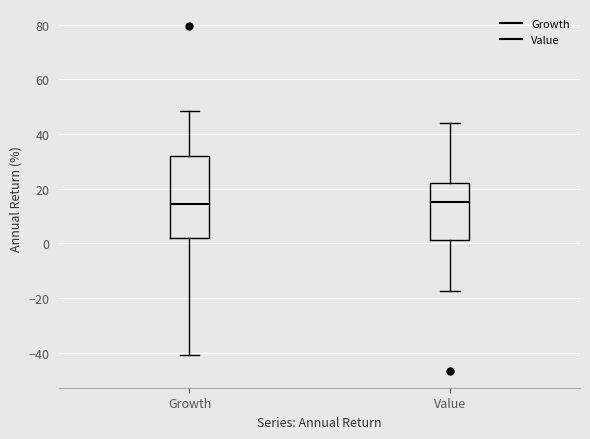

Comparing the boxes themselves (not the whiskers), which one is the tallest?

Growth